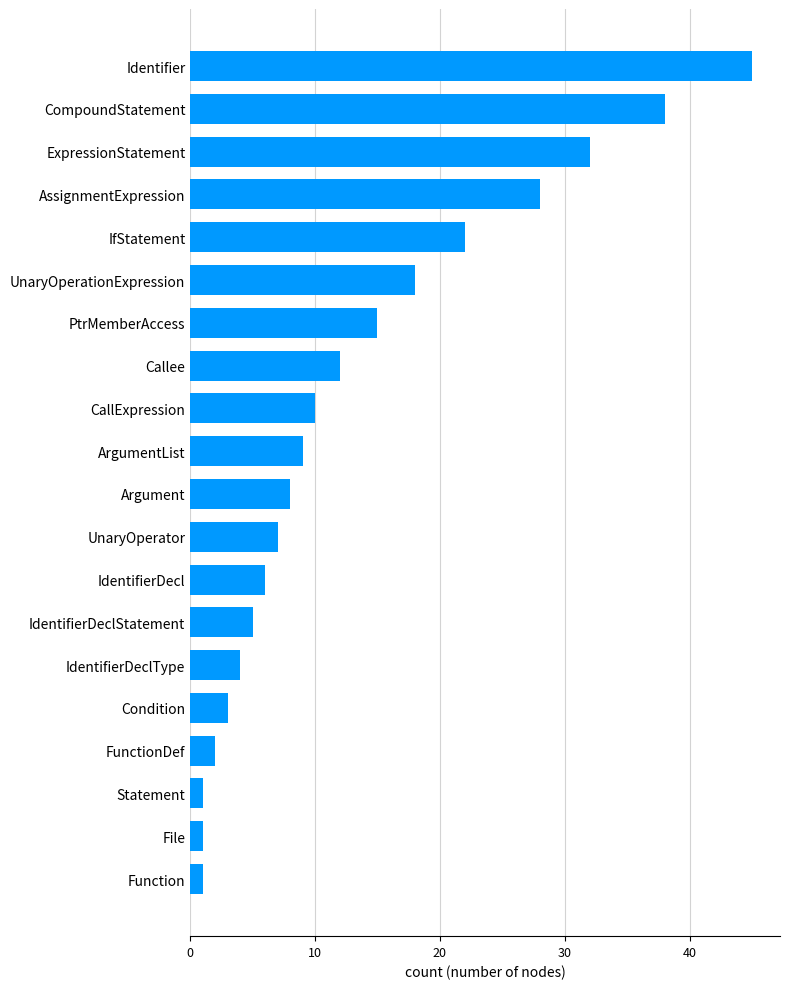

What is the average value?

13